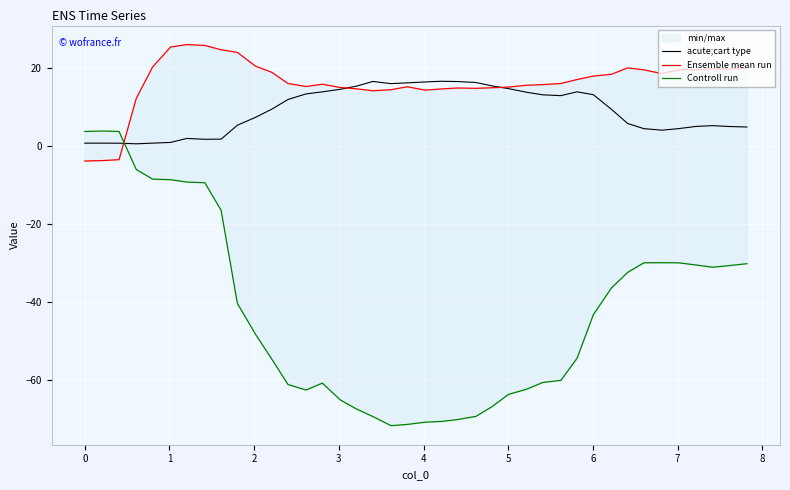

How many times do Ensemble mean run and acute;cart type cross each other?

3